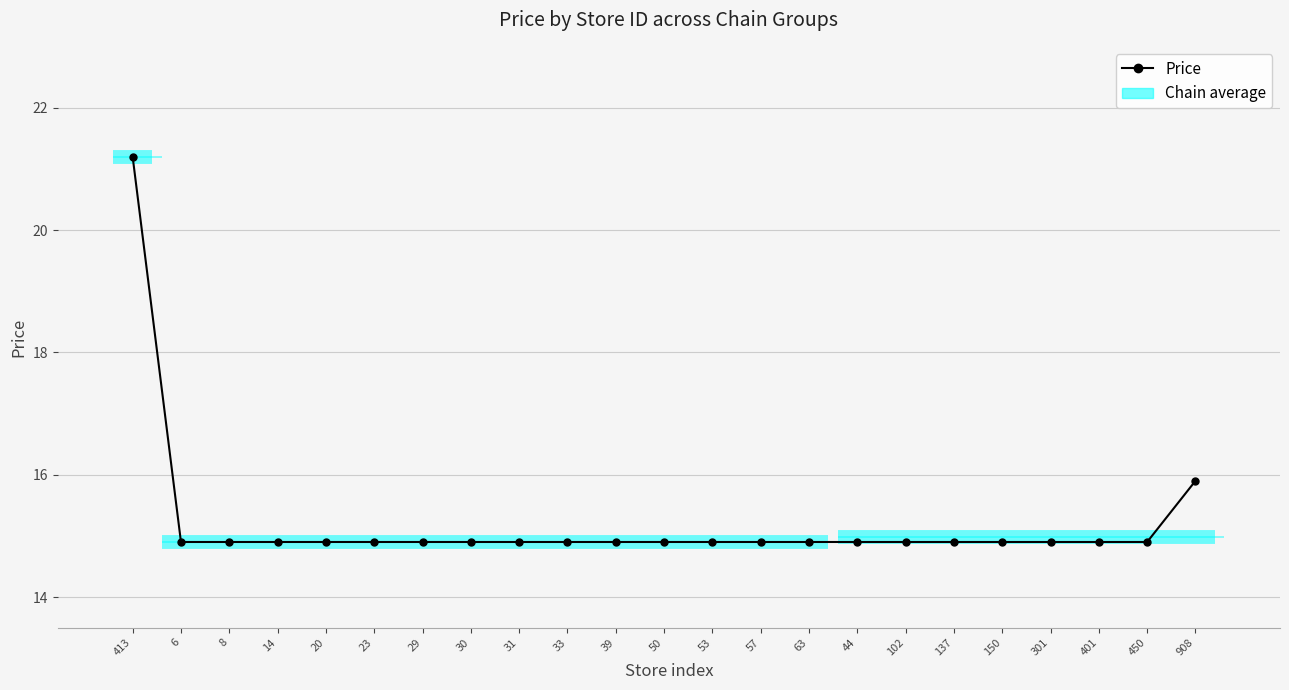

The value at 908 is 15.9. True or false?

True